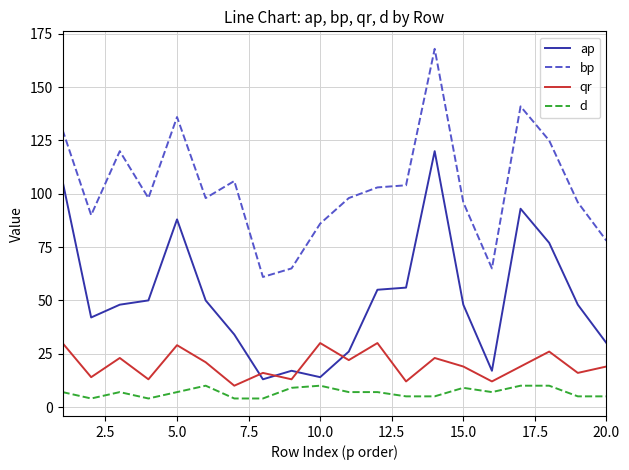

Which series has the largest total across all categories?

bp